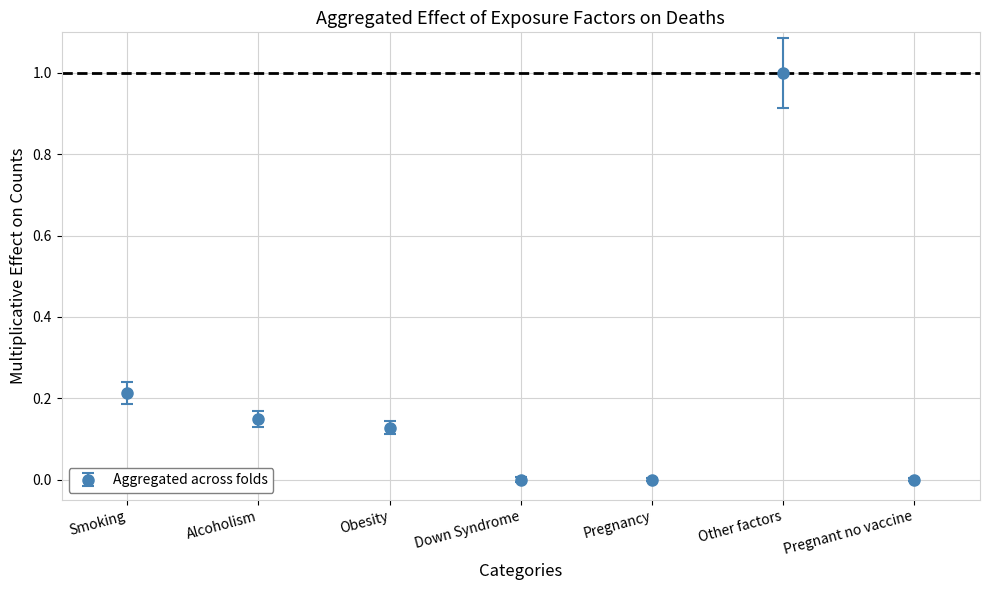

True or false: the data has more than 0 interior local peaks.

True